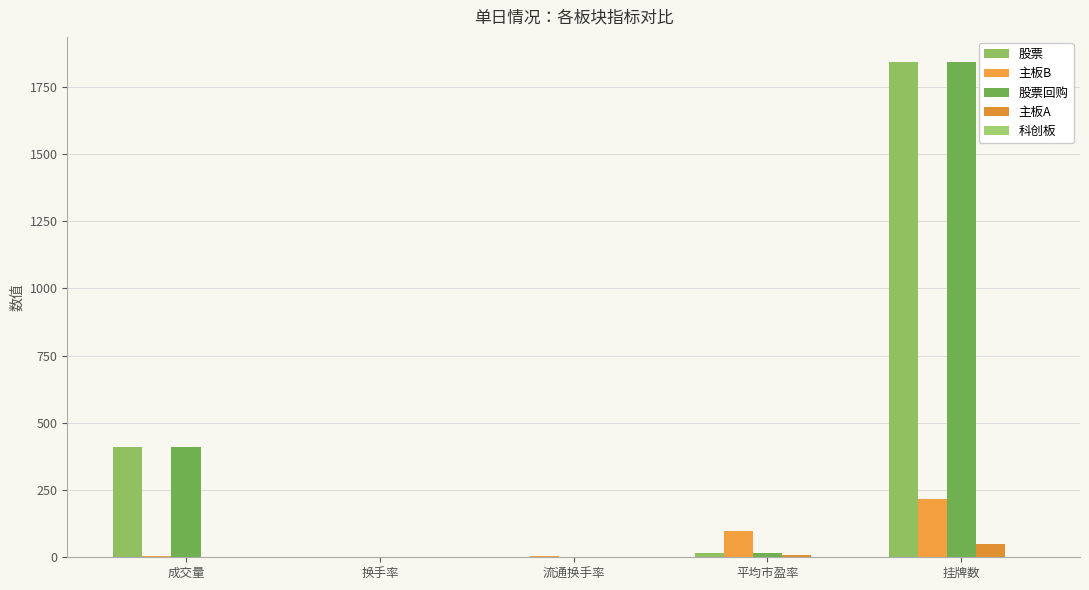

At which label does 股票回购 first exceed 17?

成交量